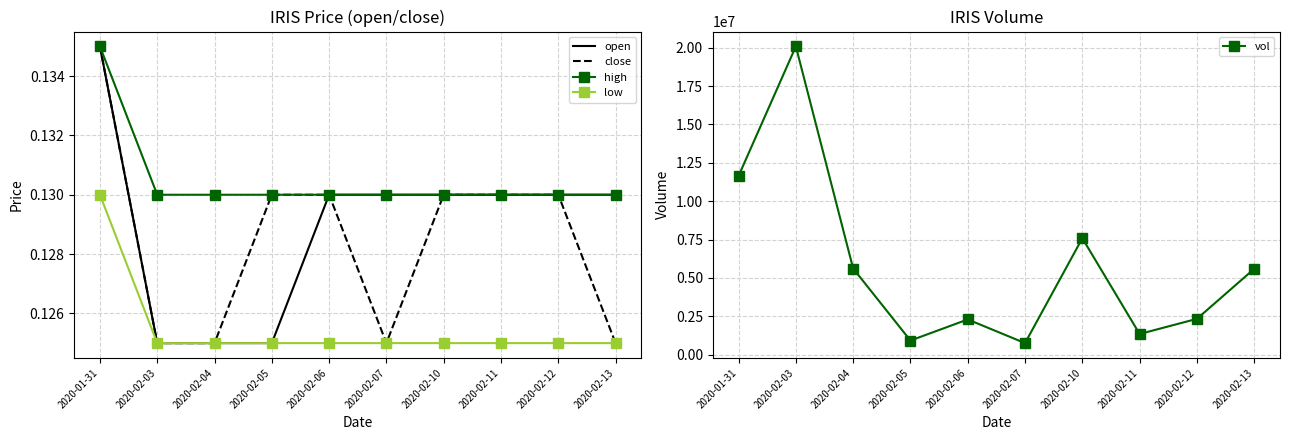

Which series has the largest total across all categories?

vol